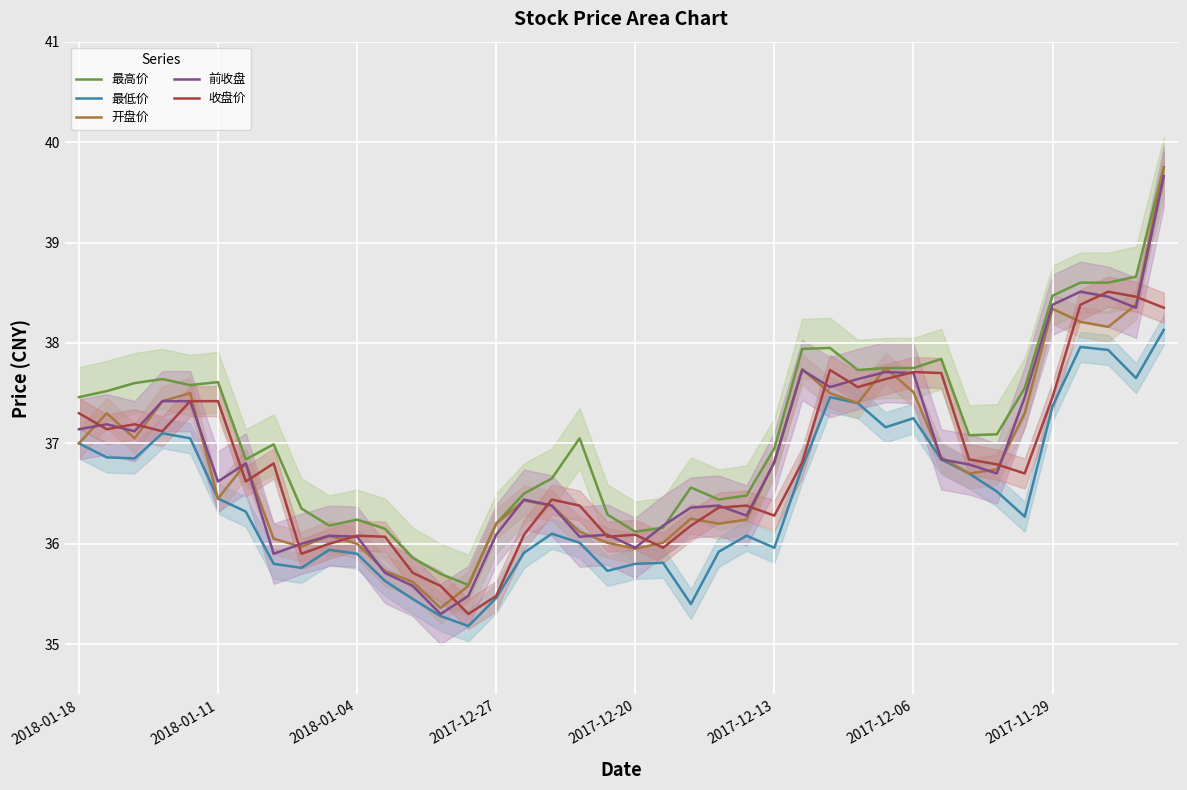

True or false: 前收盘 has more than 1 points higher than both neighbors.

True